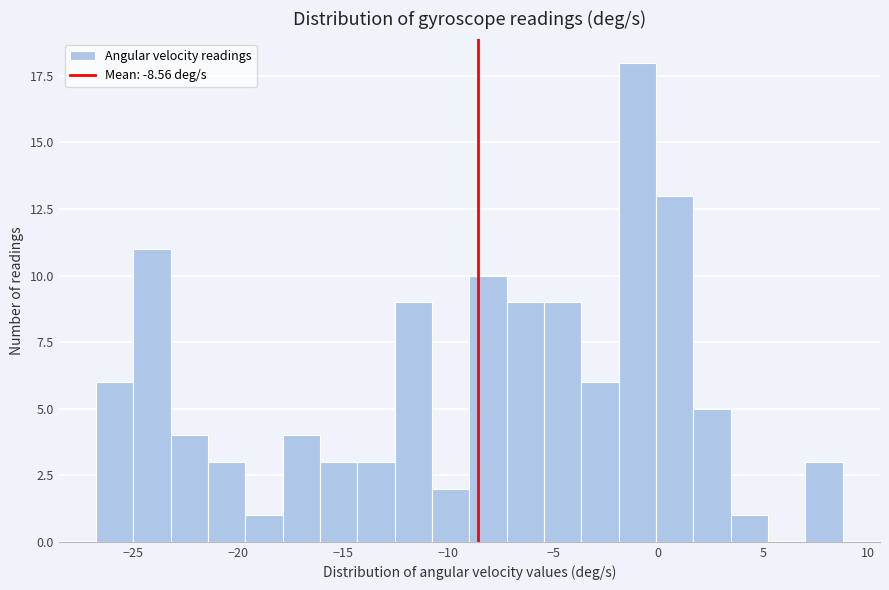

Read against the x-axis, roughly where is the centre of the tallest bar?

-1.0